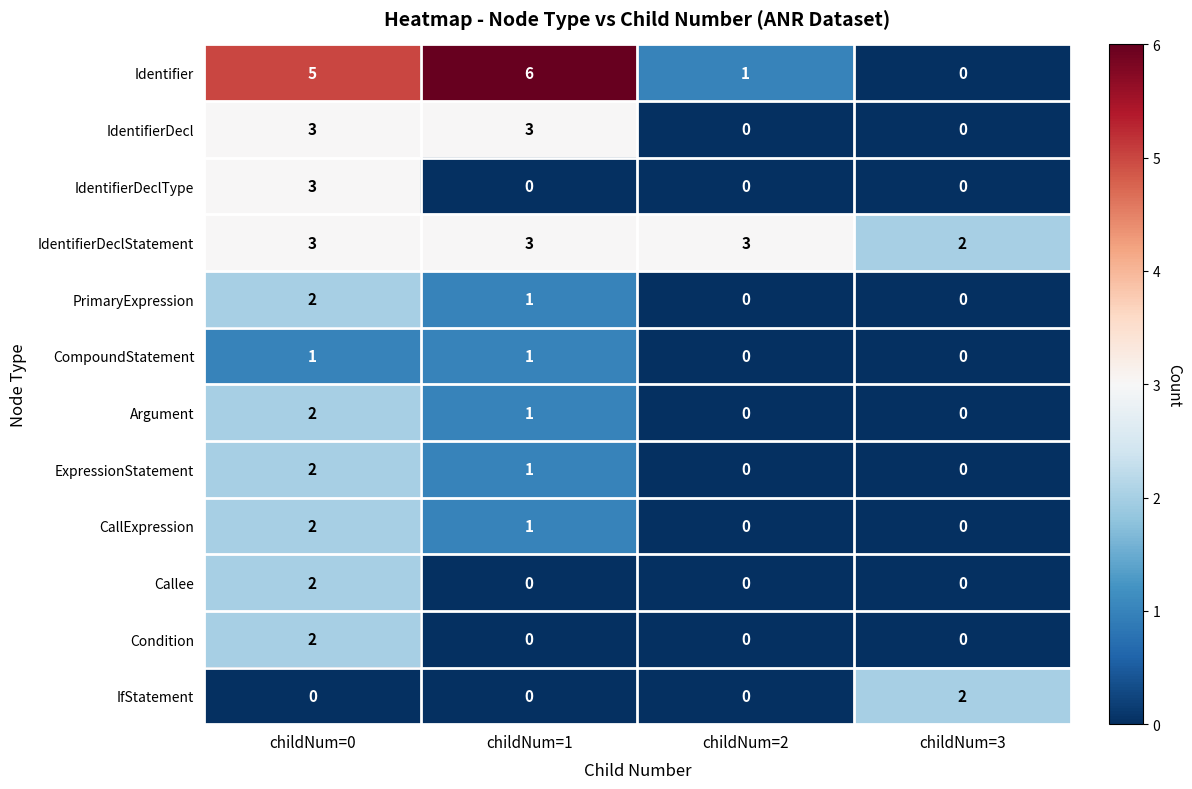

The Argument series shows 1 at childNum=1. True or false?

True